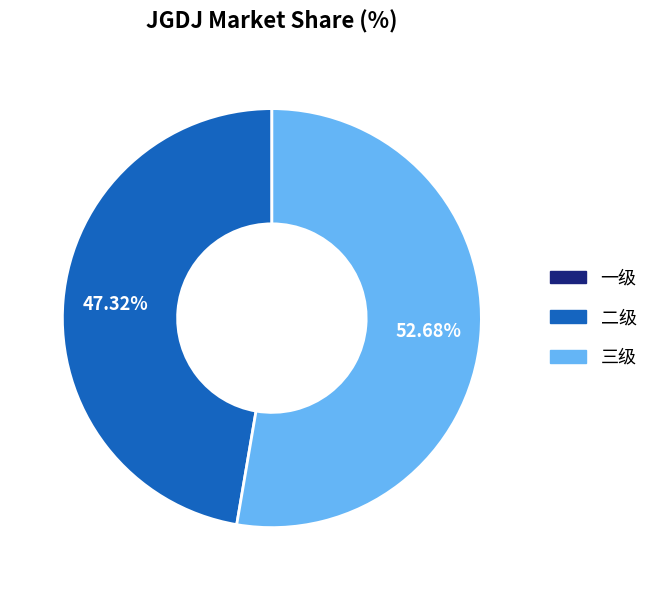

Which category has the biggest portion of the pie?

三级